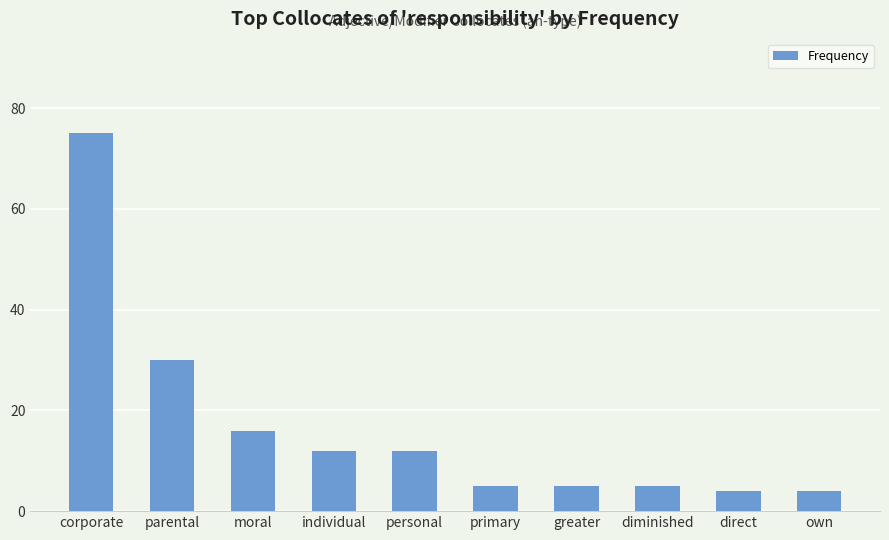

What is the sum of the values at parental and greater?

35